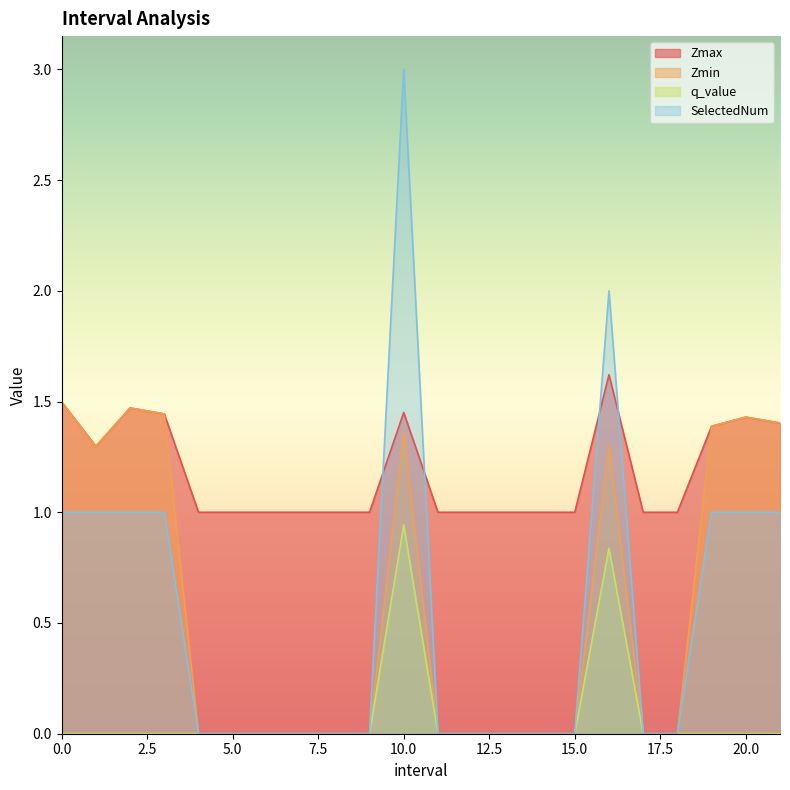

At how many categories does at least one series exceed 2?

1